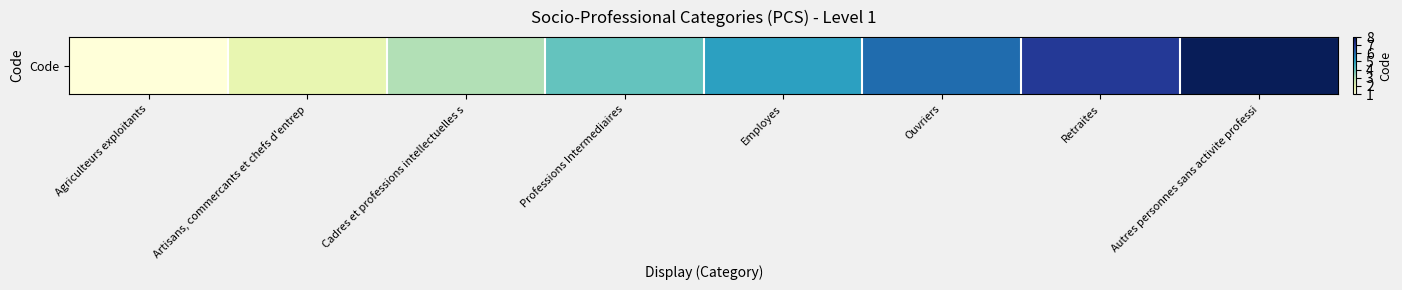

What is the smallest value displayed?

1